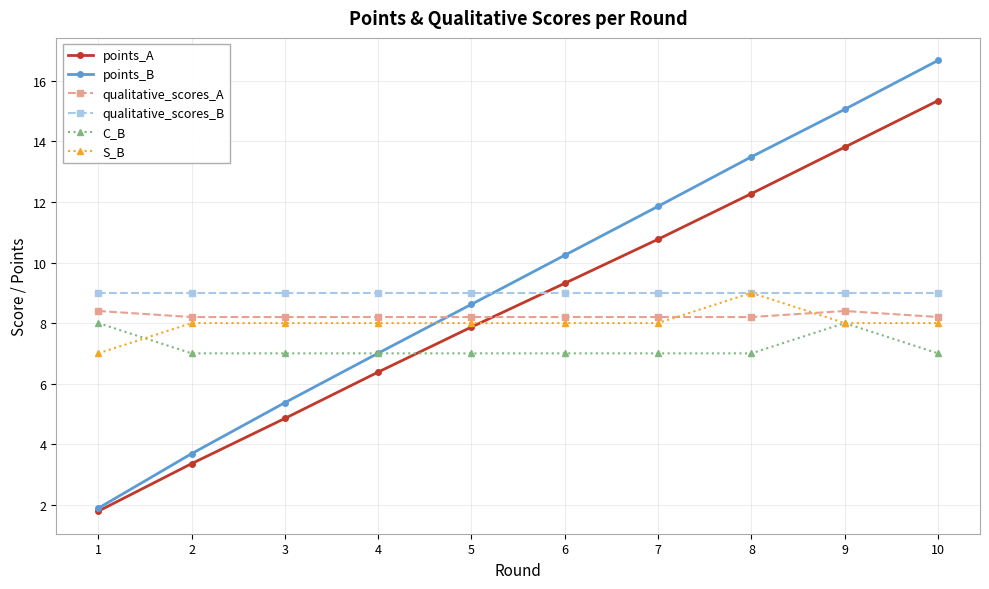

How many lines are shown in the chart?

6